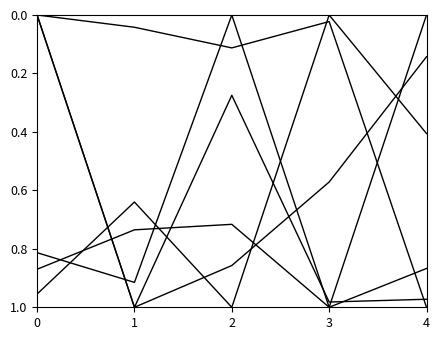

Is this an area chart (filled region under the line)?

No